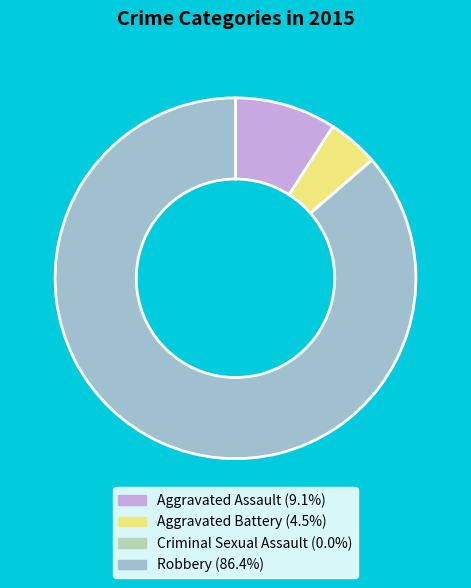

Combined, what portion of the pie is Criminal Sexual Assault and Aggravated Battery?

4.5%